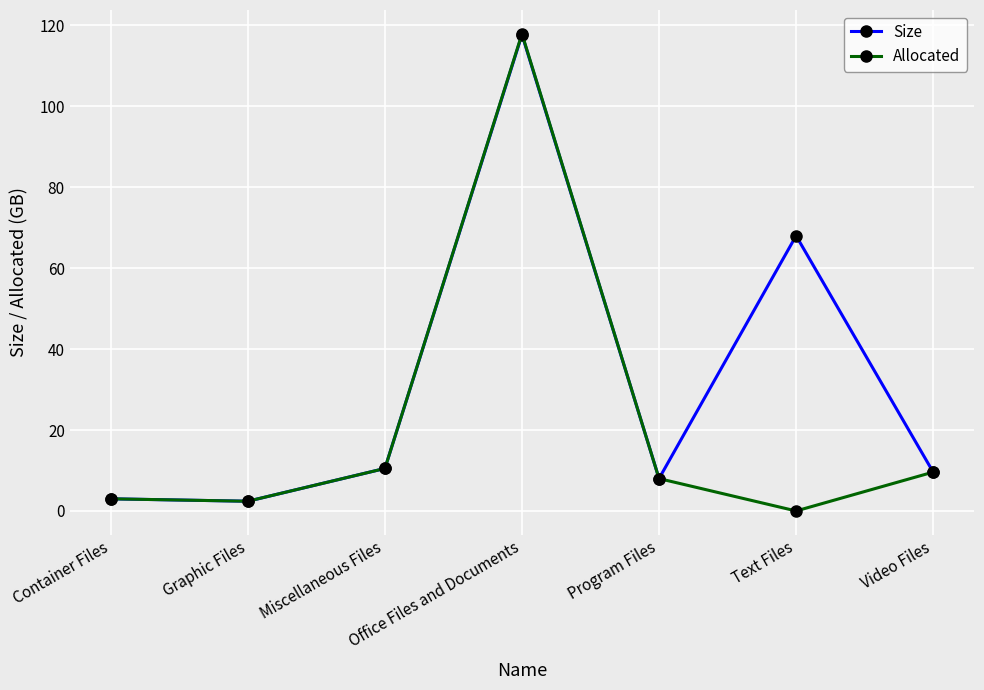

What is the value of the Allocated point at the 7th from the left?

9.6